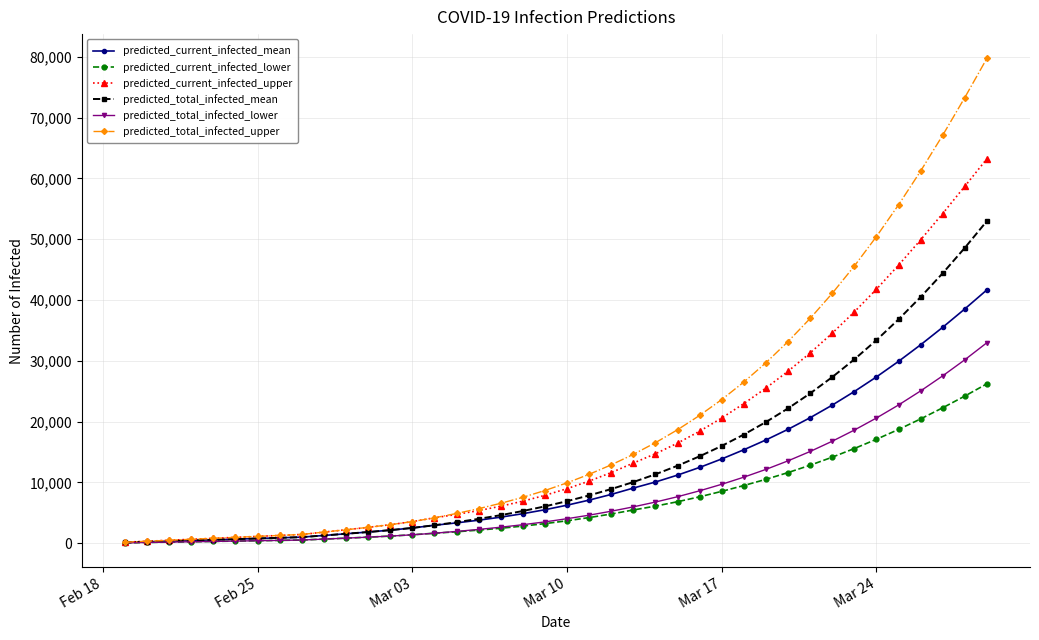

Rank the series by their maximum value, from highest to lowest.

predicted_total_infected_upper, predicted_current_infected_upper, predicted_total_infected_mean, predicted_current_infected_mean, predicted_total_infected_lower, predicted_current_infected_lower